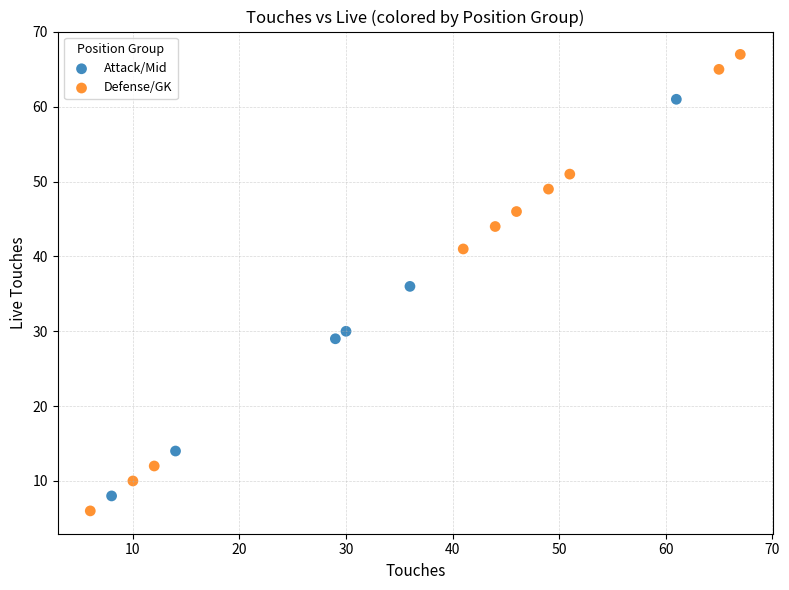

Which series has the largest Y range (max minus min)?

Defense/GK